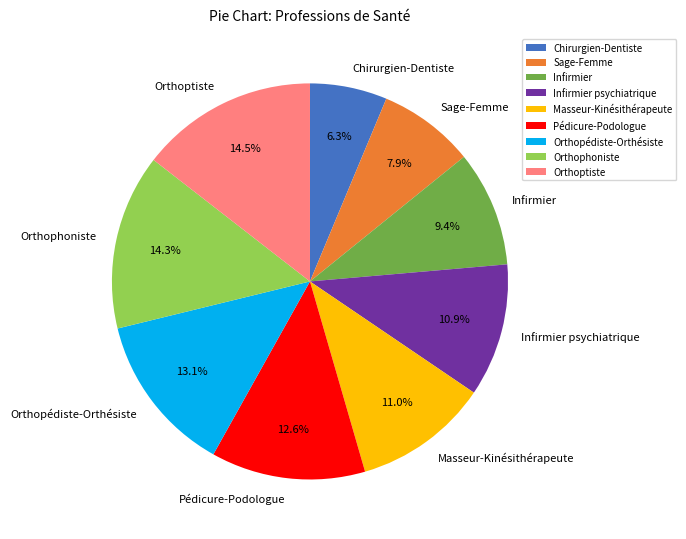

What is the smallest slice in the pie chart?

Chirurgien-Dentiste